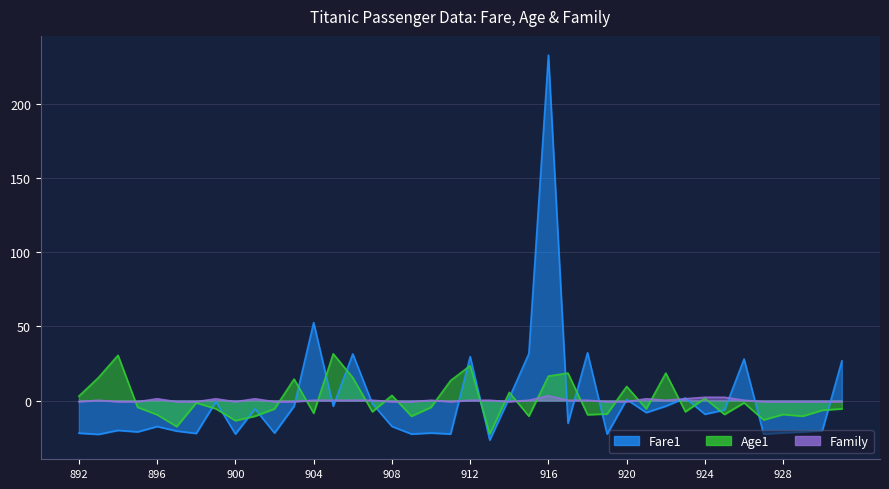

How many intersections are there between Age1 and Fare1?

19